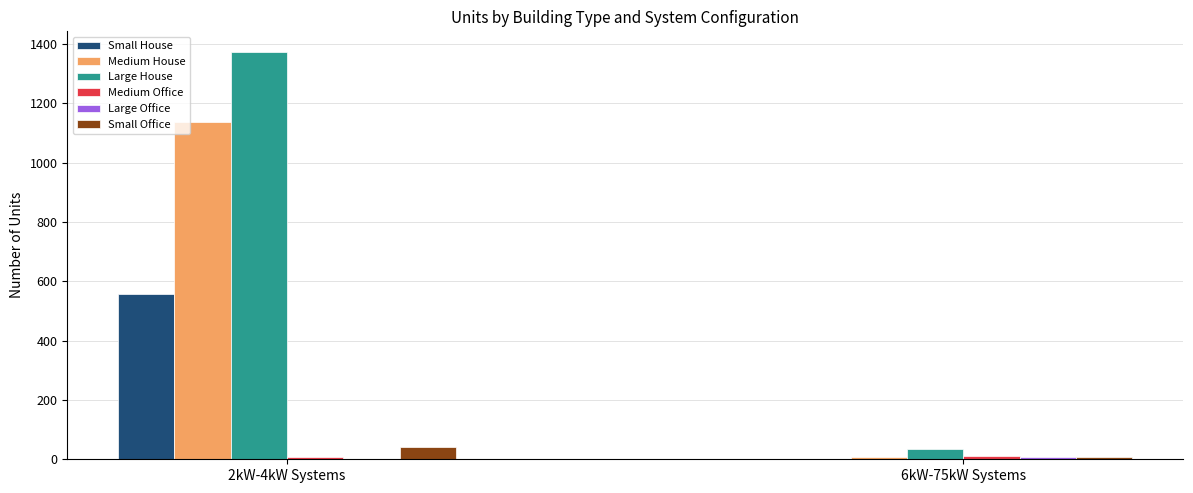

Is it true that Small House equals 0.0 at 6kW-75kW Systems?

True